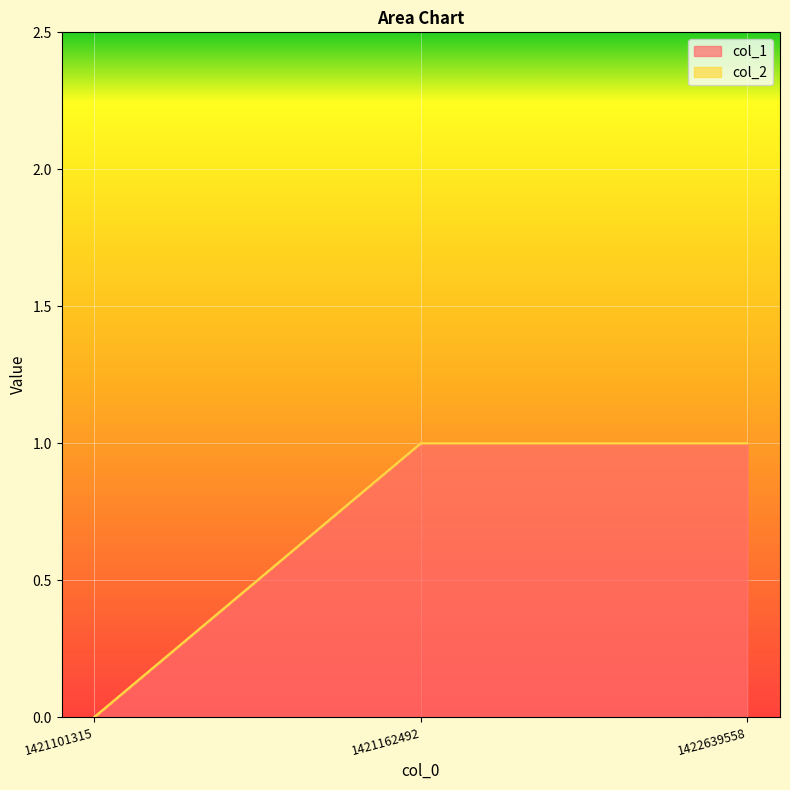

What is the greatest value displayed?

1